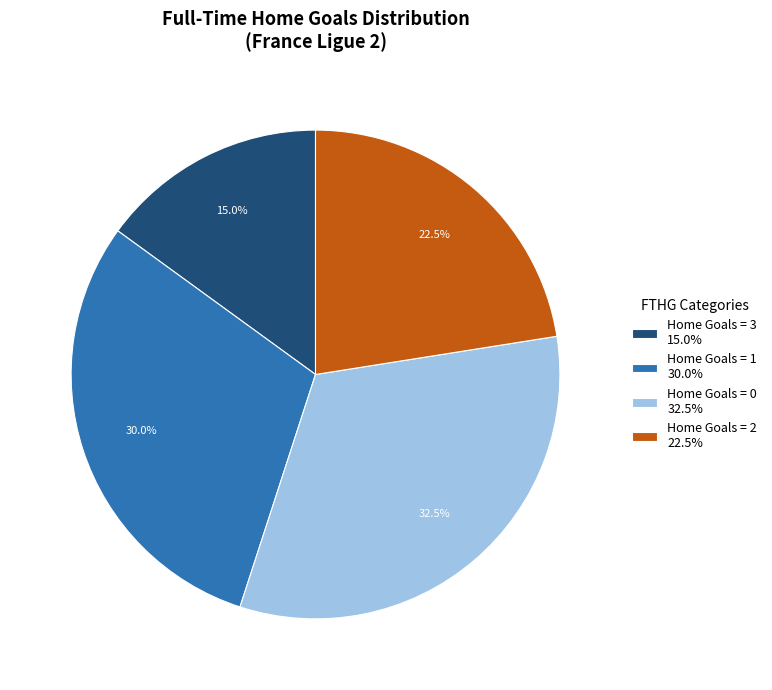

How many slices are in this pie chart?

4